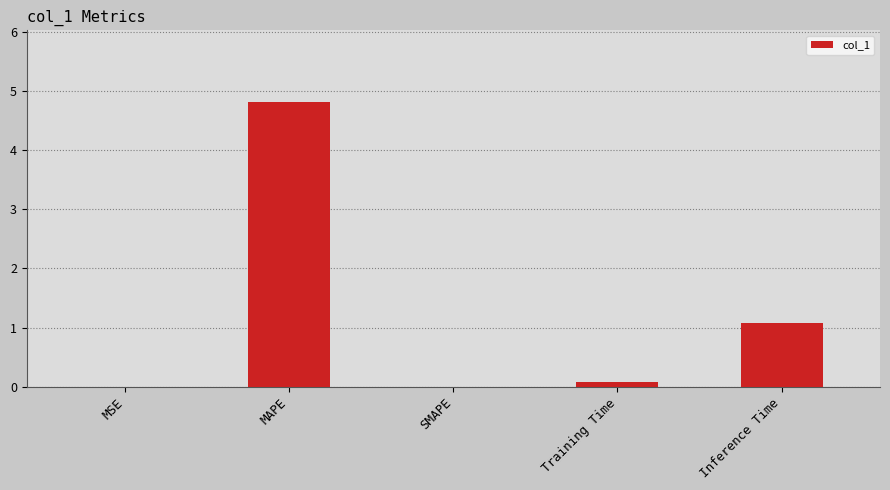

What is the sum of the values at SMAPE and MAPE?

4.8